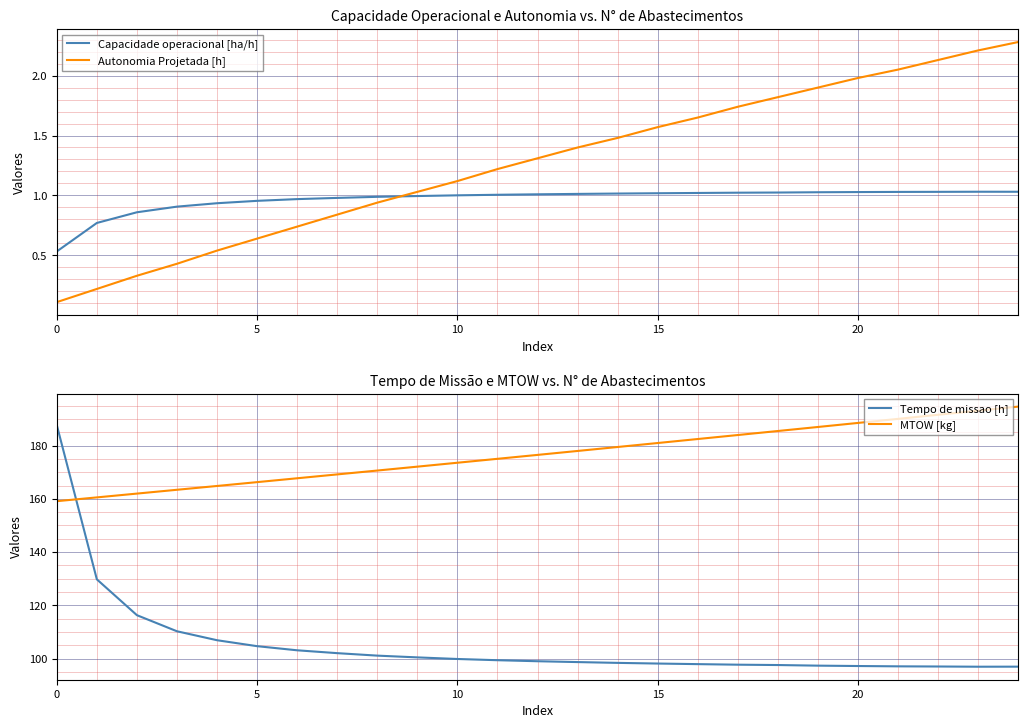

Which series has the largest total across all categories?

MTOW [kg]